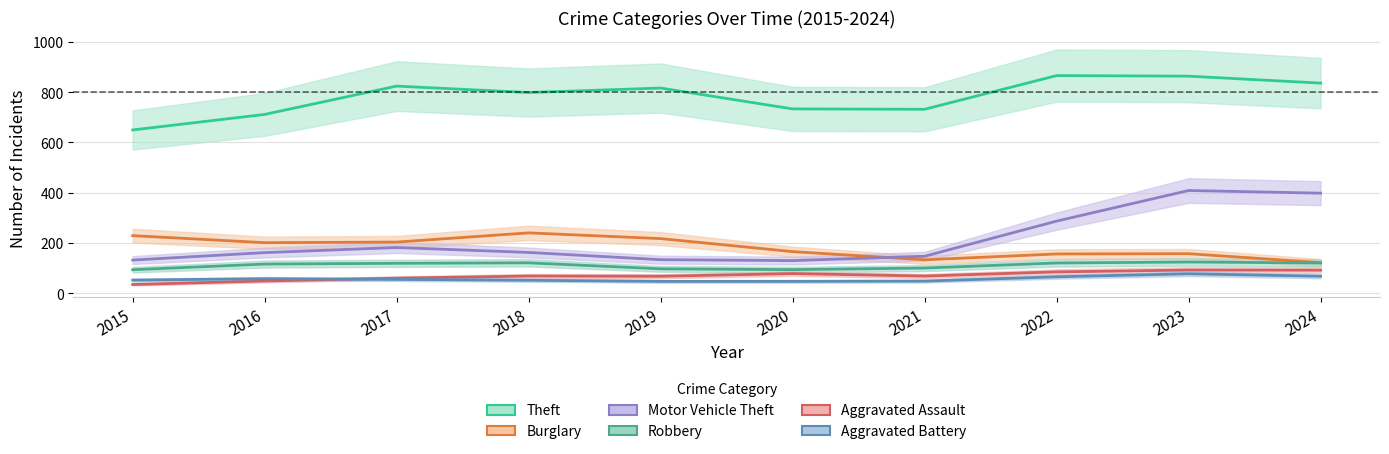

What is the value of the Robbery point at the 2nd from the left?

123